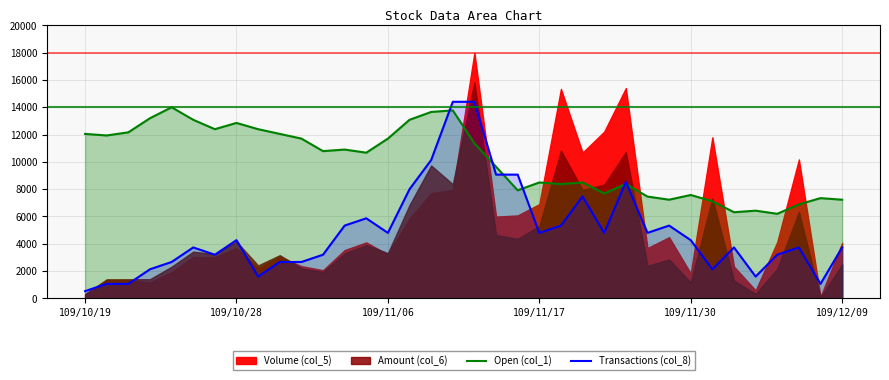

What is the lowest value of the Open (col_1) series?

6196.7